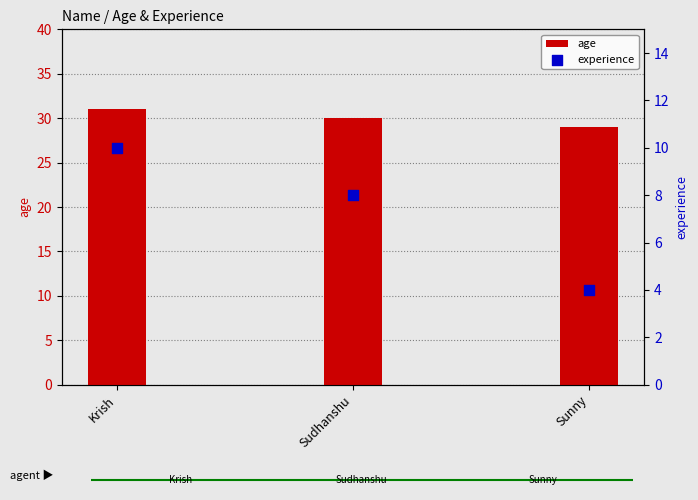

Which series has the largest Y range (max minus min)?

experience